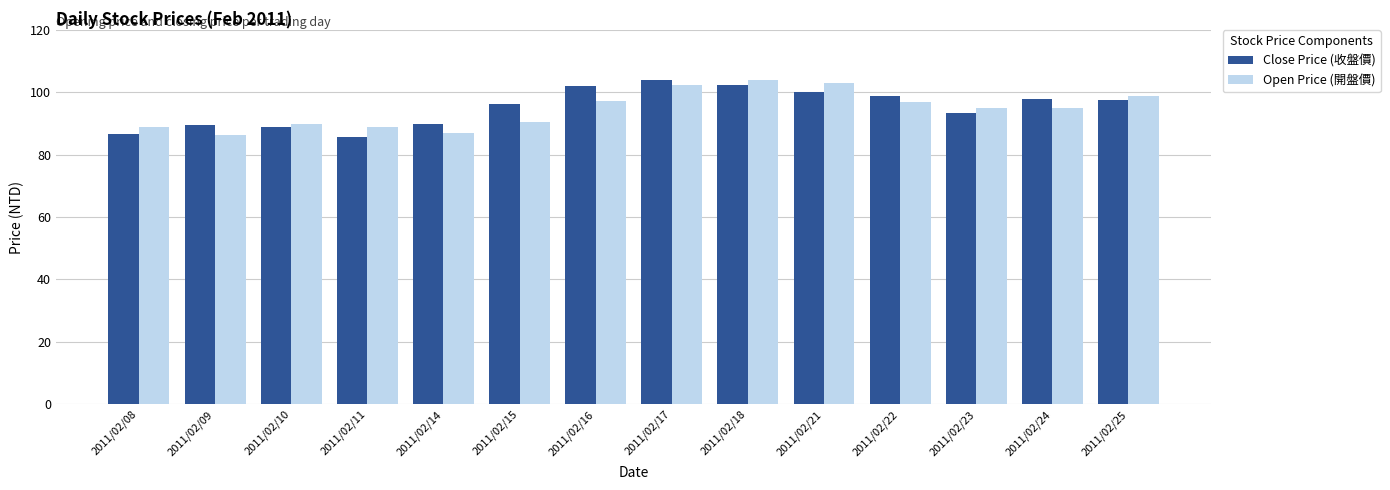

Between 2011/02/11 and 2011/02/18, which series saw the biggest shift?

Close Price (收盤價)